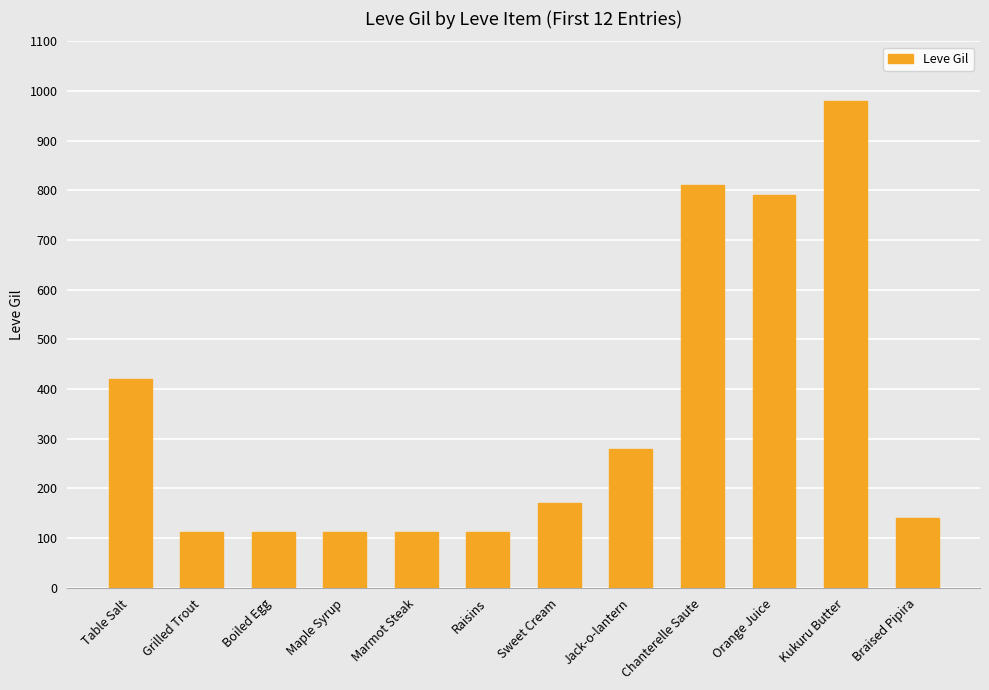

What is the greatest value displayed?

980